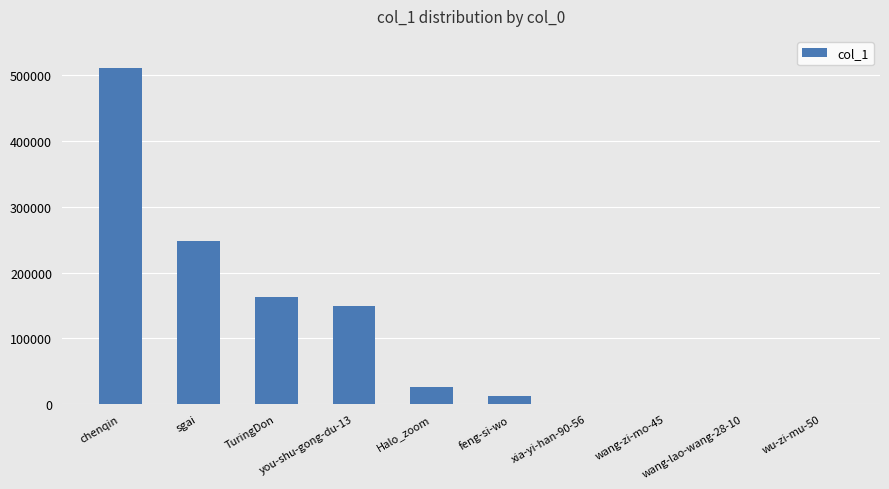

What is the difference between the values at wang-lao-wang-28-10 and wang-zi-mo-45?

2